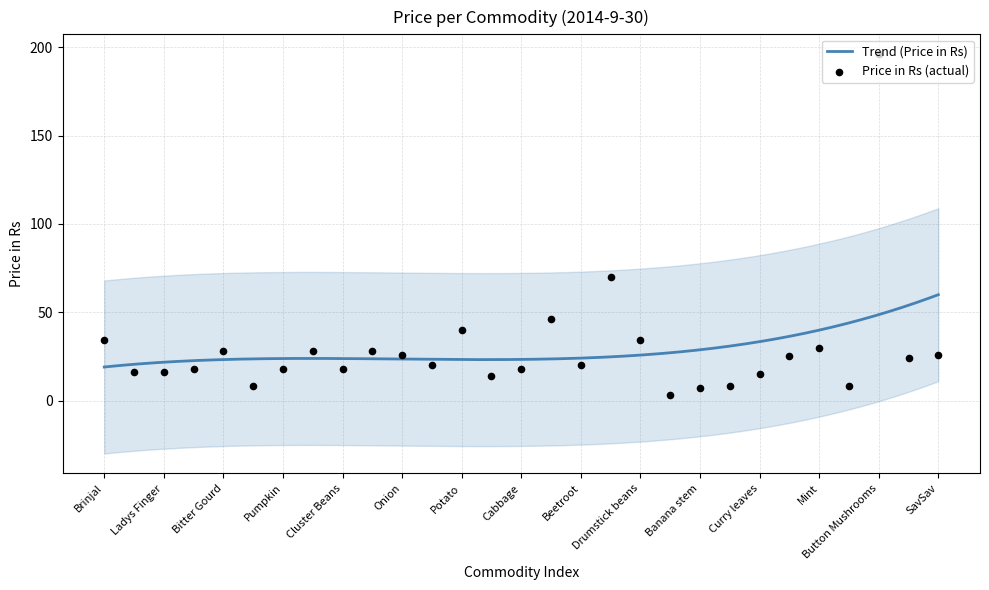

Approximately how many times larger is the value at Cabbage compared to Cluster Beans?

1.0